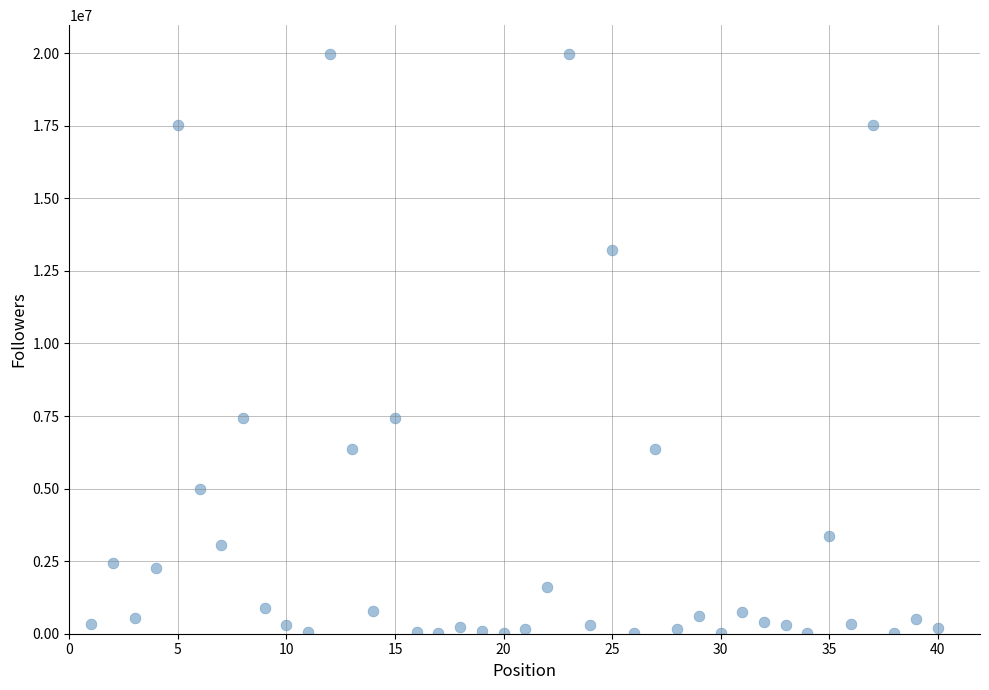

What is the range of Y values (max minus min)?

19955983